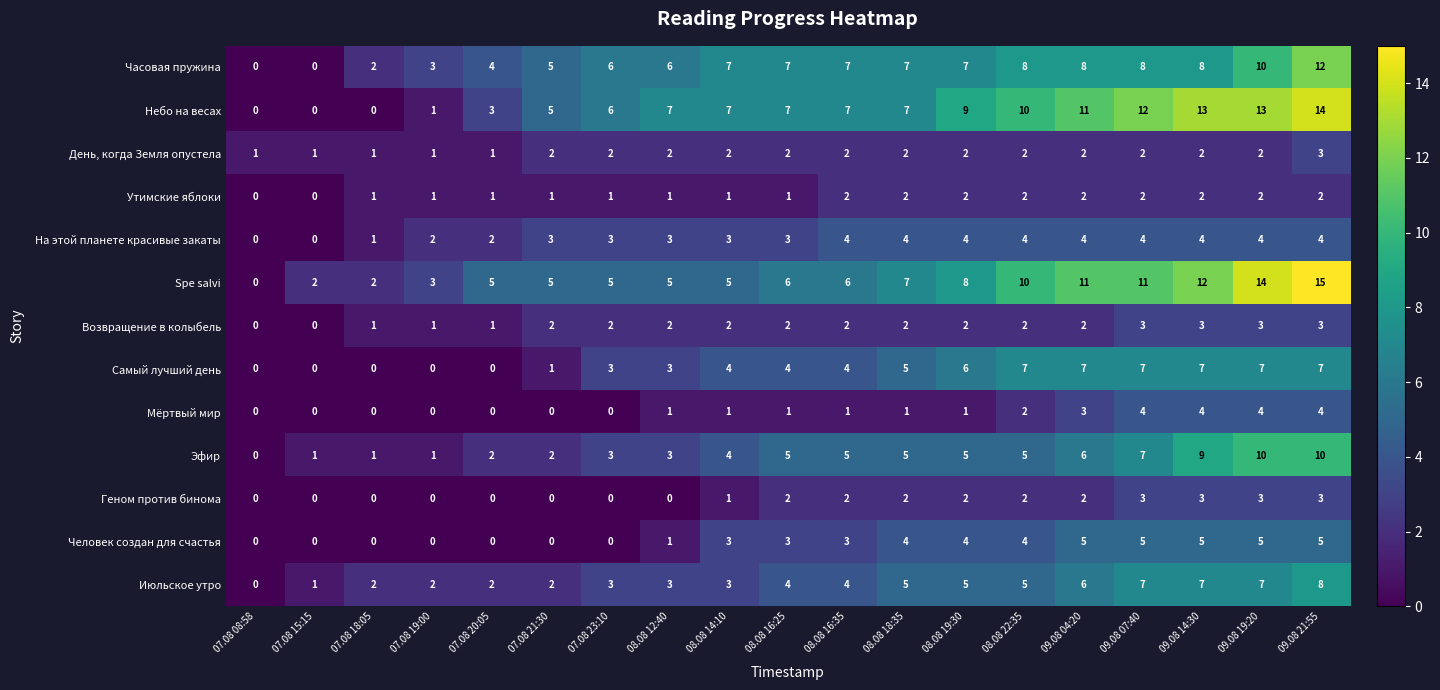

What is the difference between the Эфир values at 07.08 08:58 and 09.08 19:20?

10